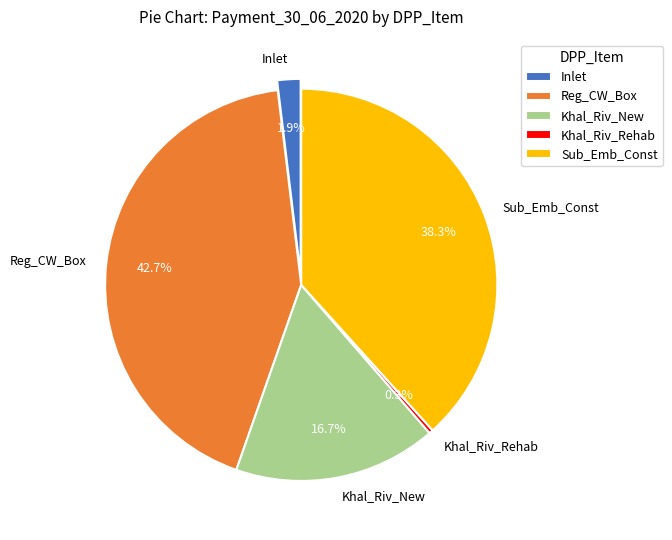

Does any single category account for the majority?

No